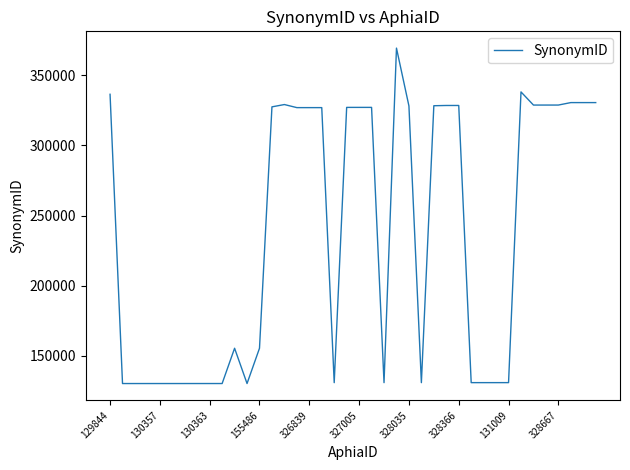

What is the maximum value shown in the chart?

369221